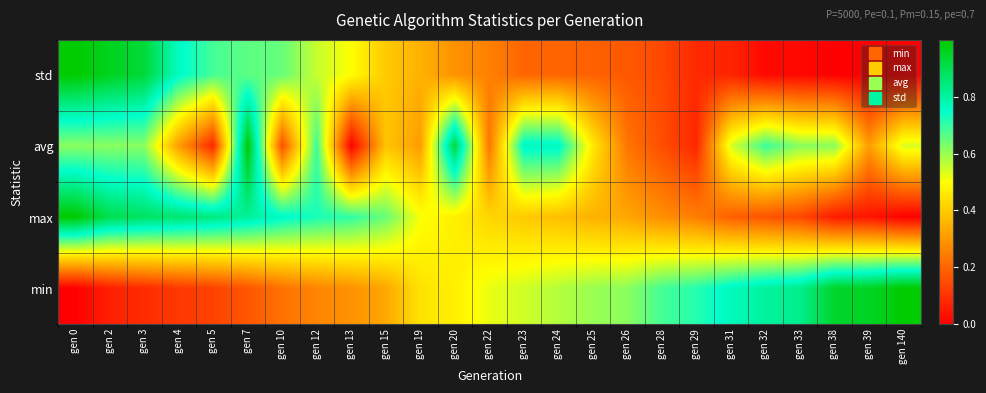

Which has a higher value, gen 19 or gen 3?

gen 3